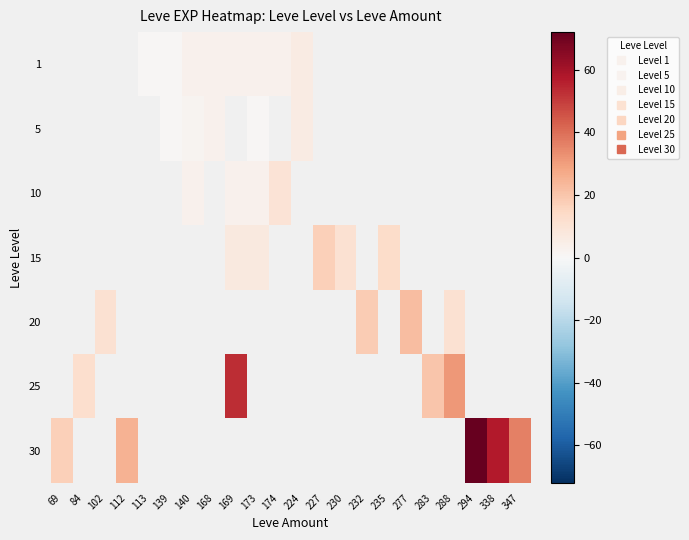

What is the greatest value displayed?

72.0